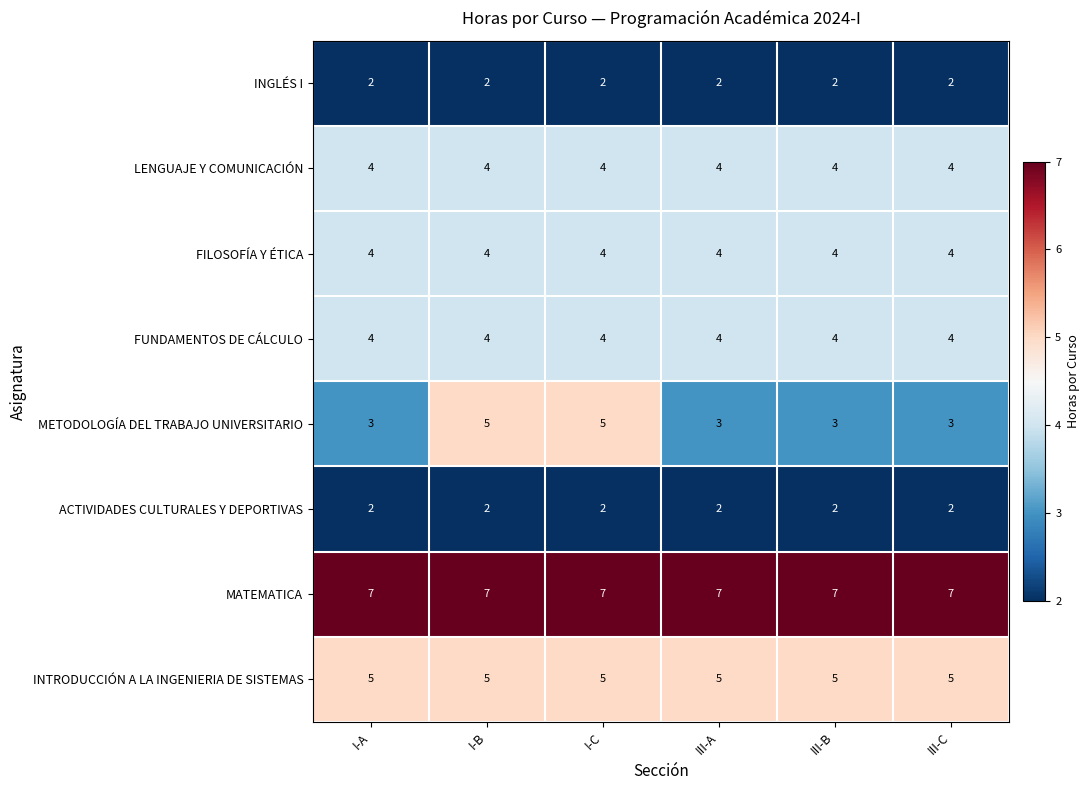

What is the greatest value displayed?

7